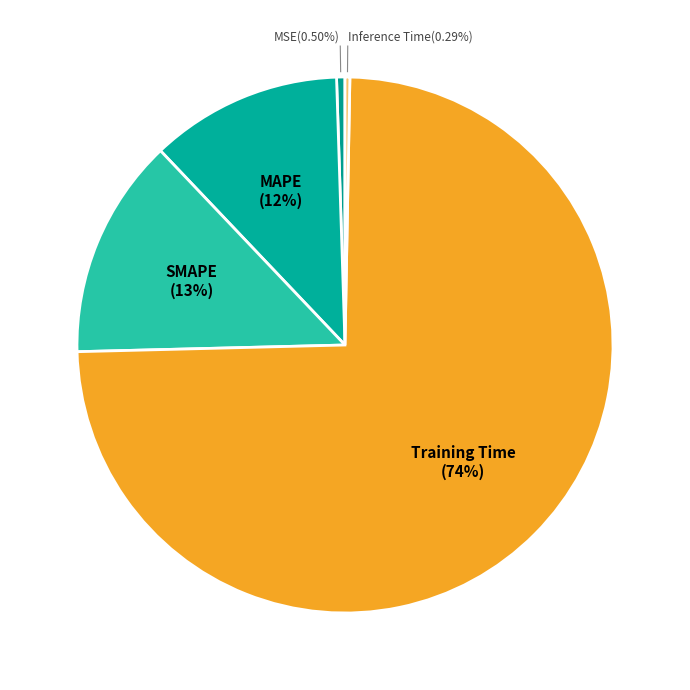

To the nearest percent, what is the combined percentage of MSE and MAPE?

12%